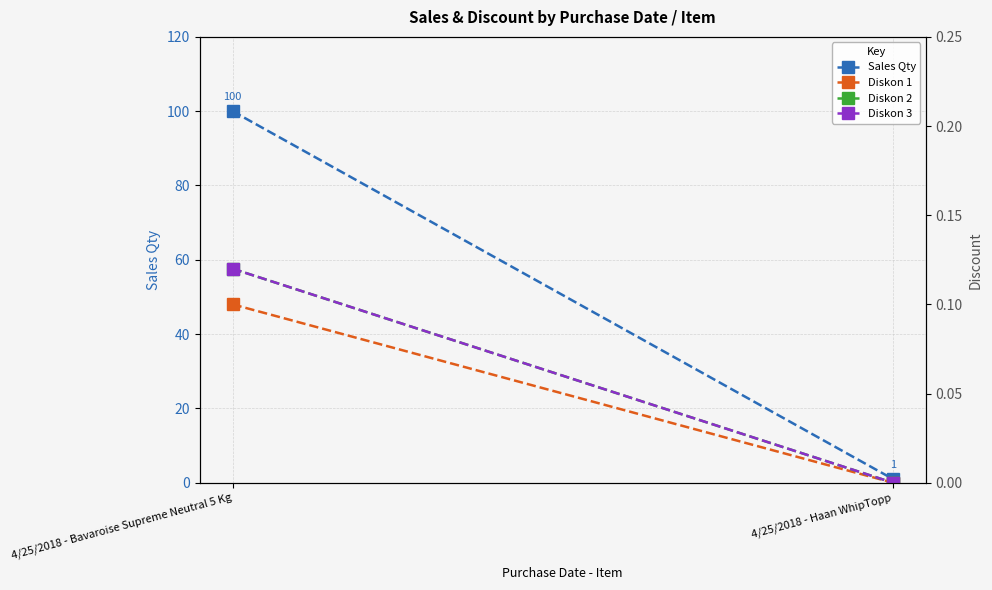

What is the difference between the maximum and minimum values in the Diskon 3 series?

0.1